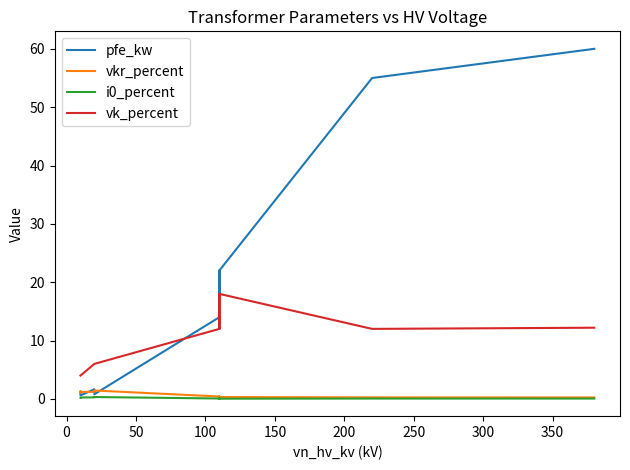

In i0_percent, how many points are higher than both neighbors (excluding endpoints)?

2